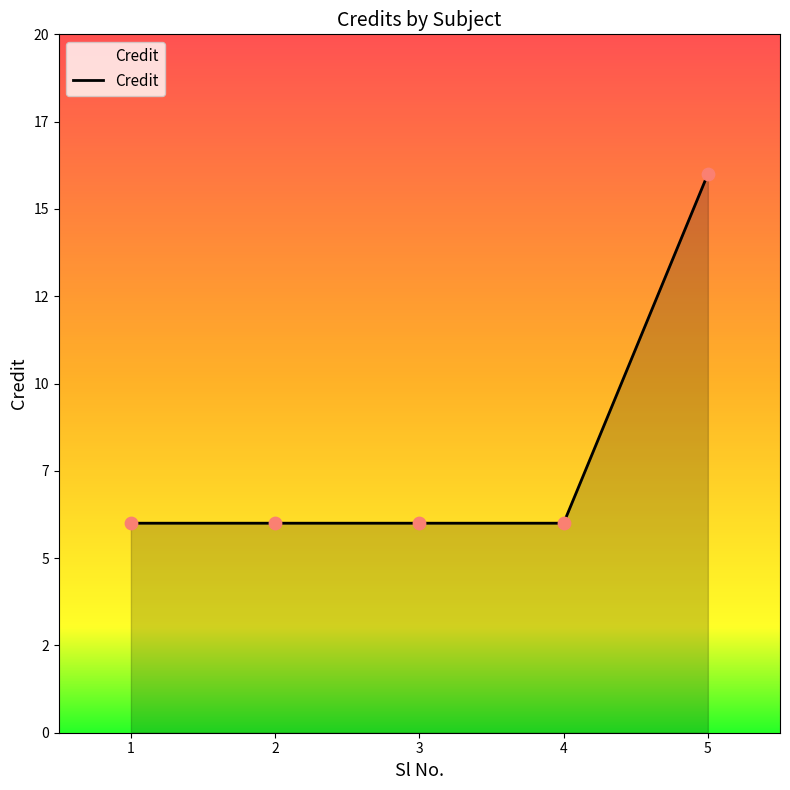

Which has a higher value, 2 or 4?

2